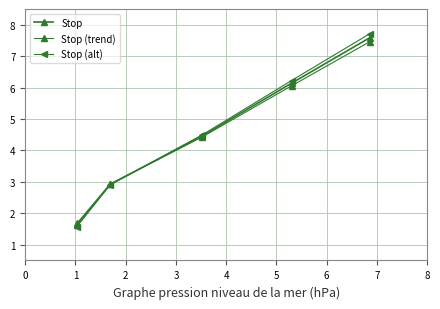

How many lines are shown in the chart?

3